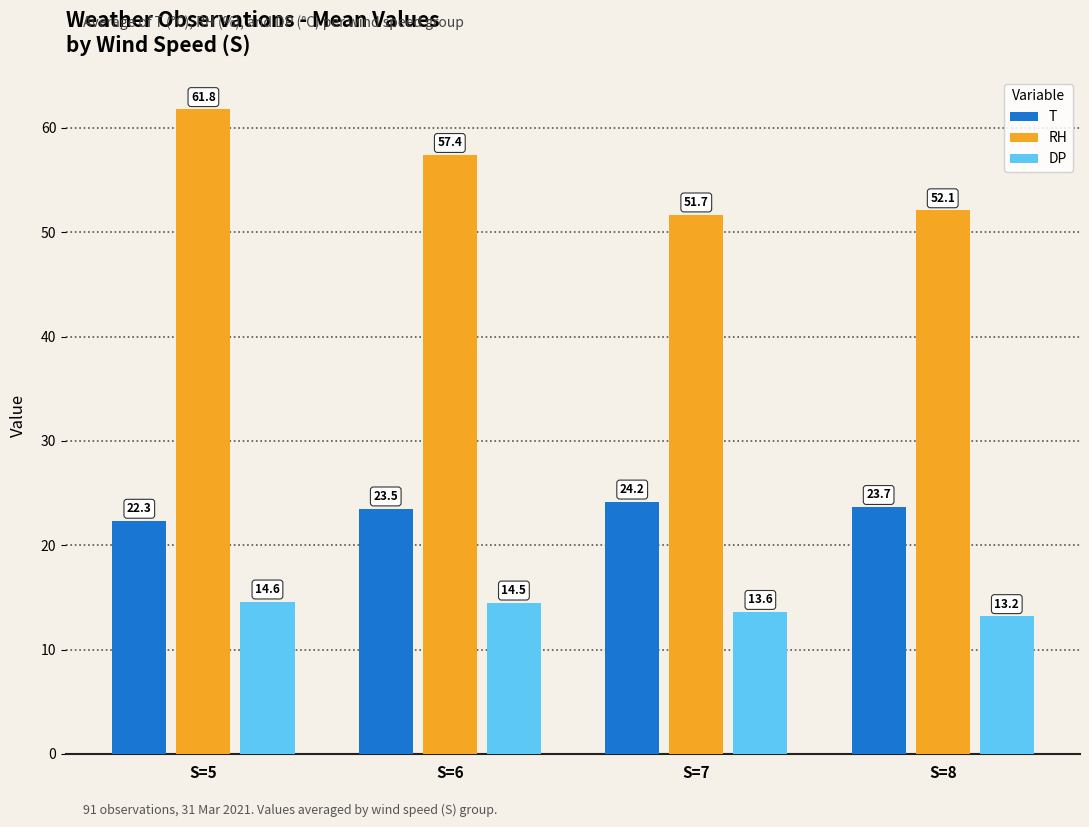

What is the total value across all series at S=7?

89.5